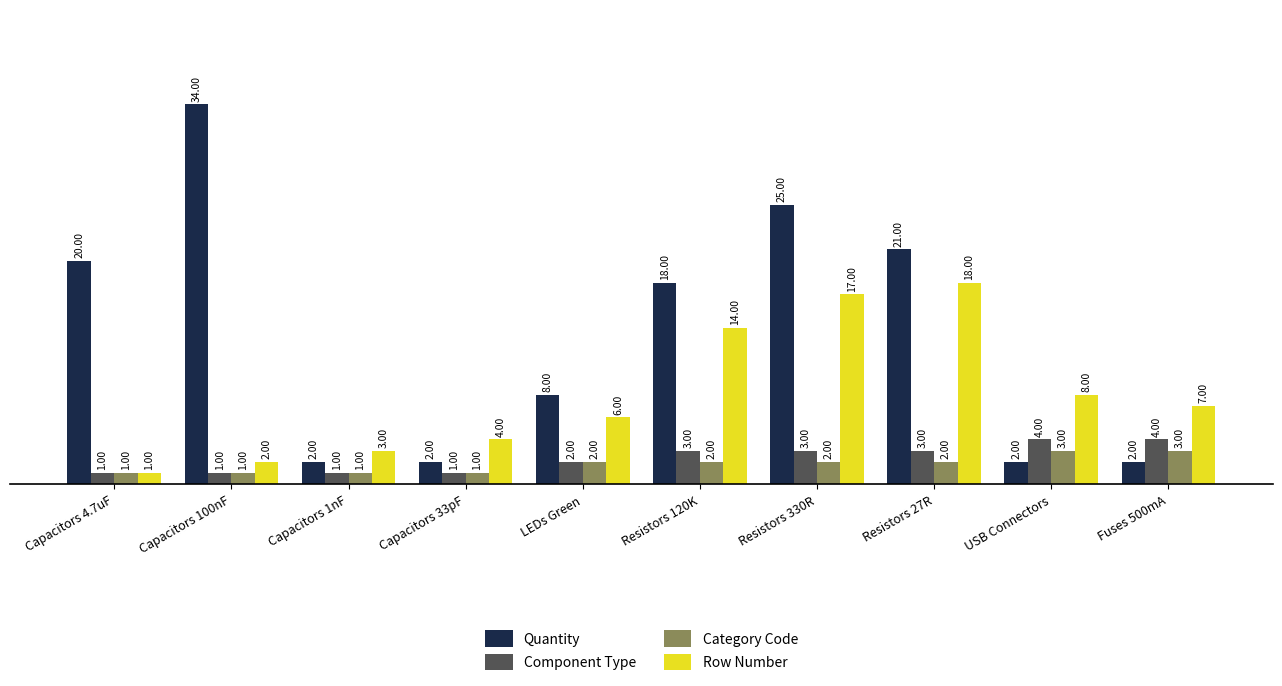

Is it true that Component Type equals 1 at Capacitors 33pF?

True